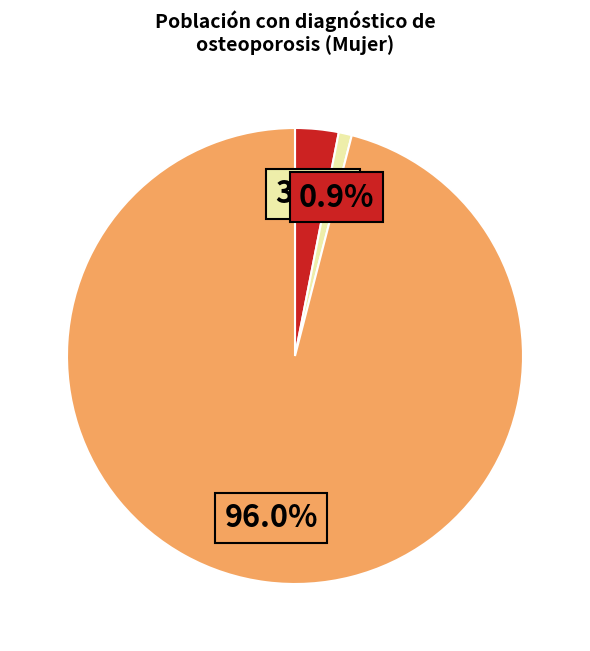

Is there a majority slice in this chart?

Yes